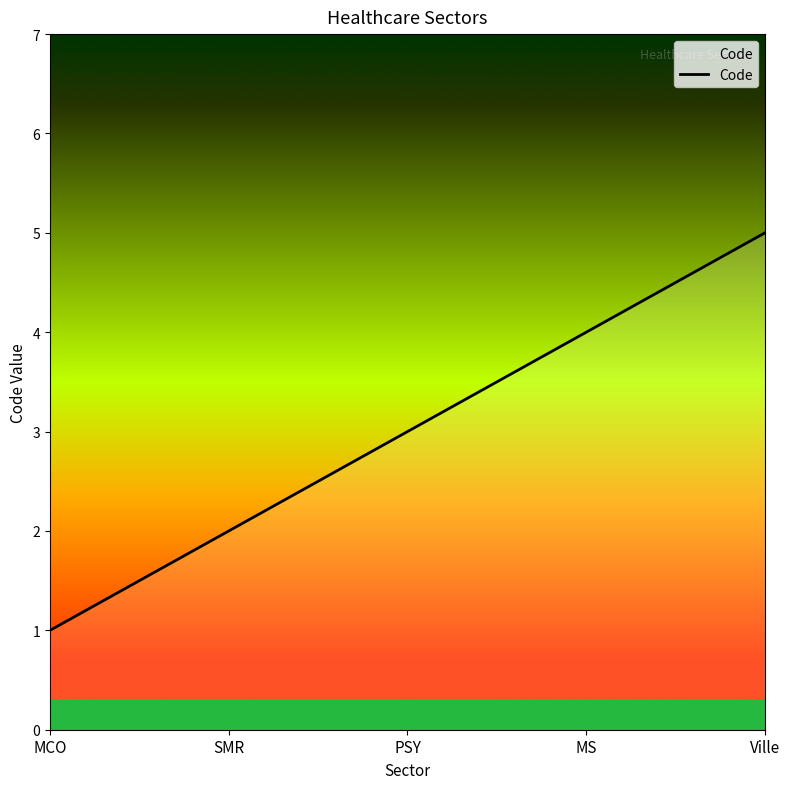

What is the difference between the maximum and minimum values?

4